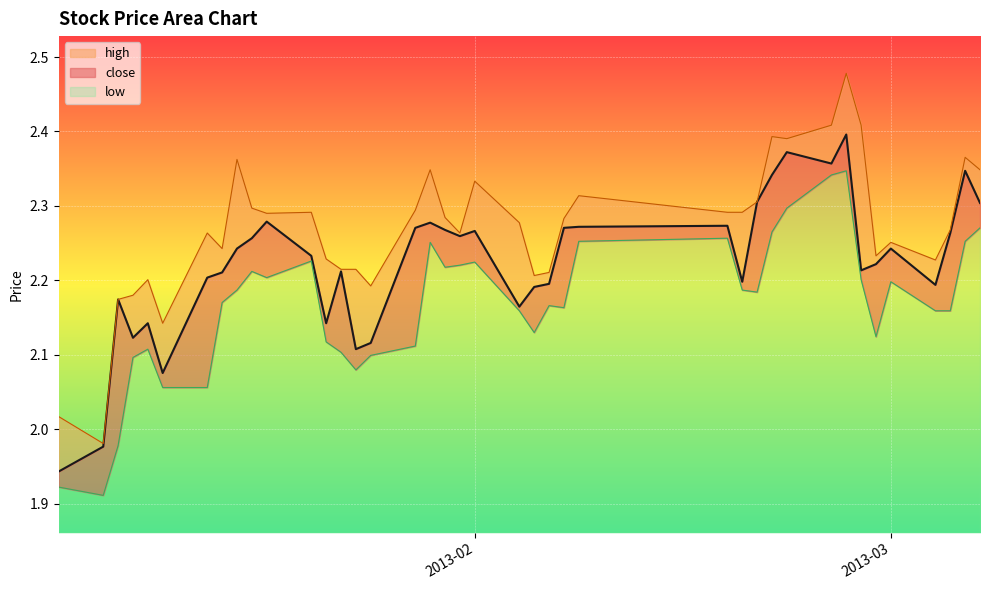

Where does the low series first go above 2?

2013-01-09